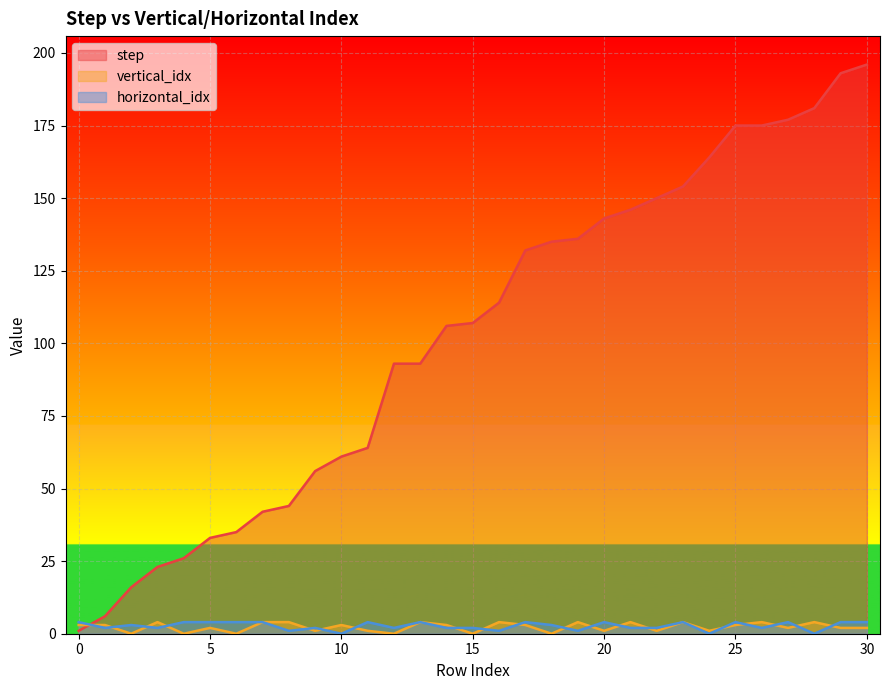

At how many categories does at least one series exceed 61?

20